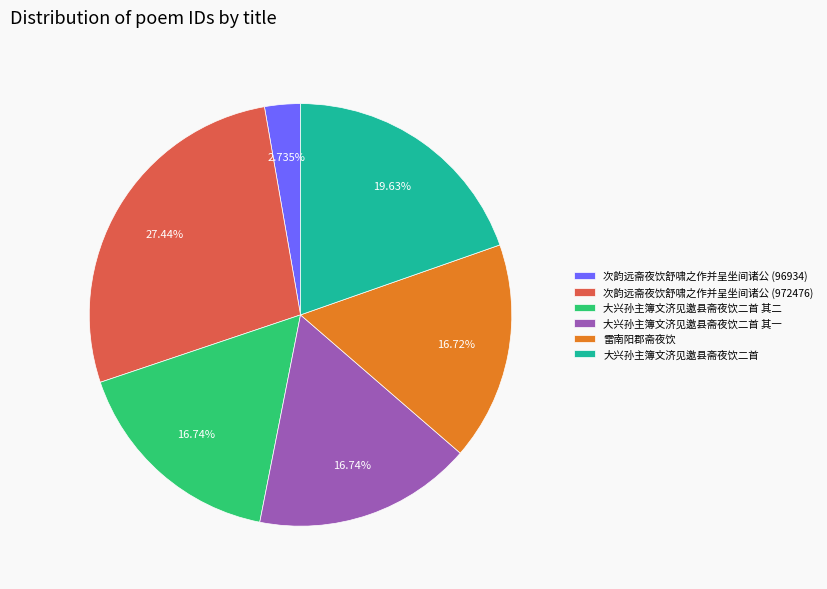

Which category has the smallest portion of the pie?

次韵远斋夜饮舒啸之作并呈坐间诸公 (96934)